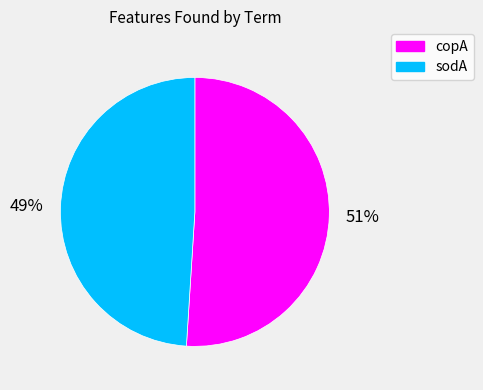

Is the sum of sodA and copA greater than half?

Yes